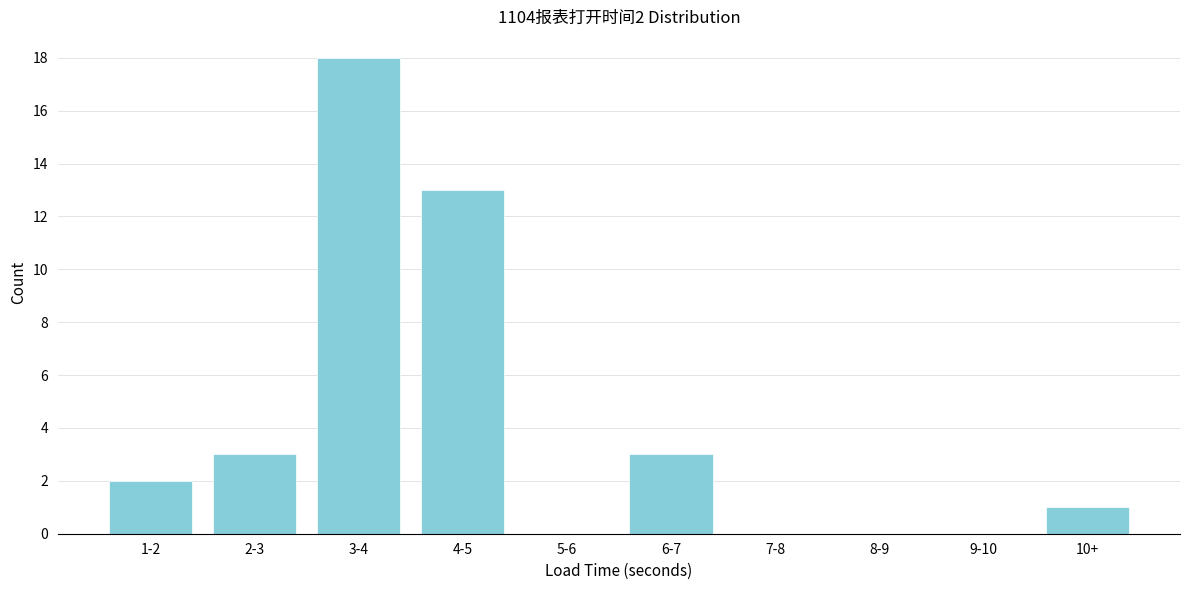

Reading left to right, list all the values displayed in this chart.

1-2=2	2-3=3	3-4=18	4-5=13	5-6=0	6-7=3	7-8=0	8-9=0	9-10=0	10+=1